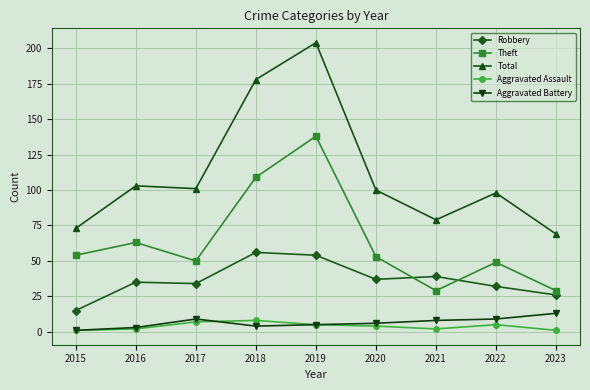

Which label corresponds to the largest value in the chart?

2019